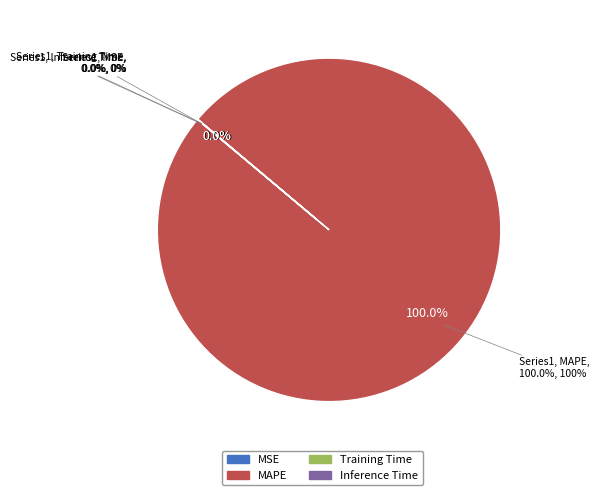

Between MAPE and Training Time, which is larger?

MAPE